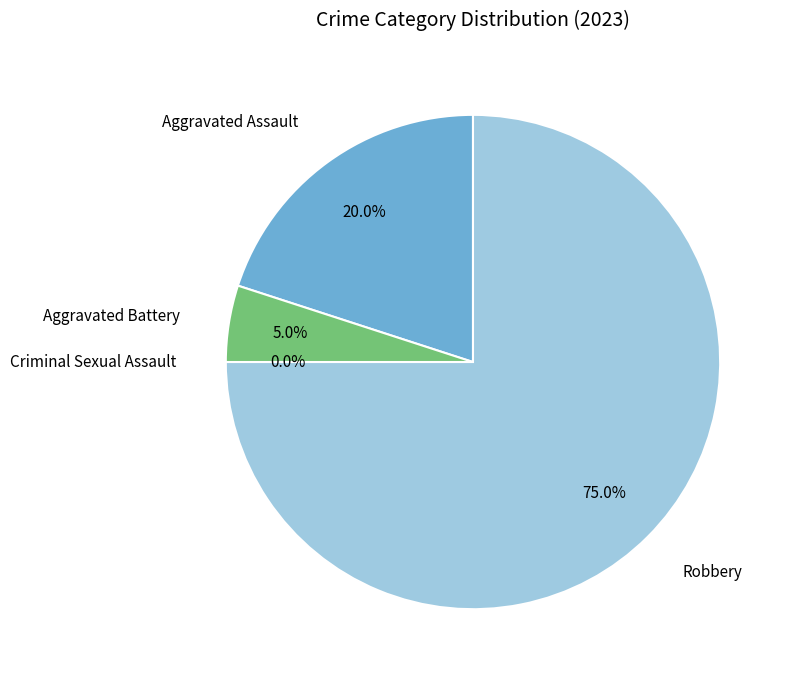

Does Criminal Sexual Assault account for over 50% of the chart?

No